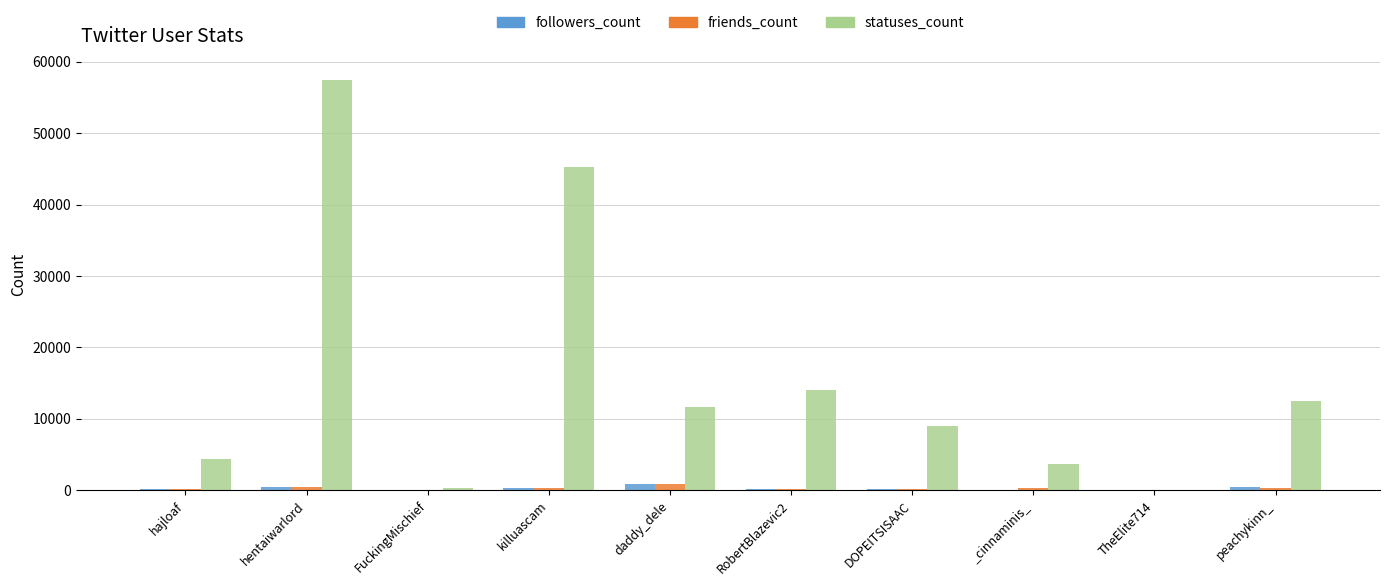

What is the average value of the statuses_count series?

15834